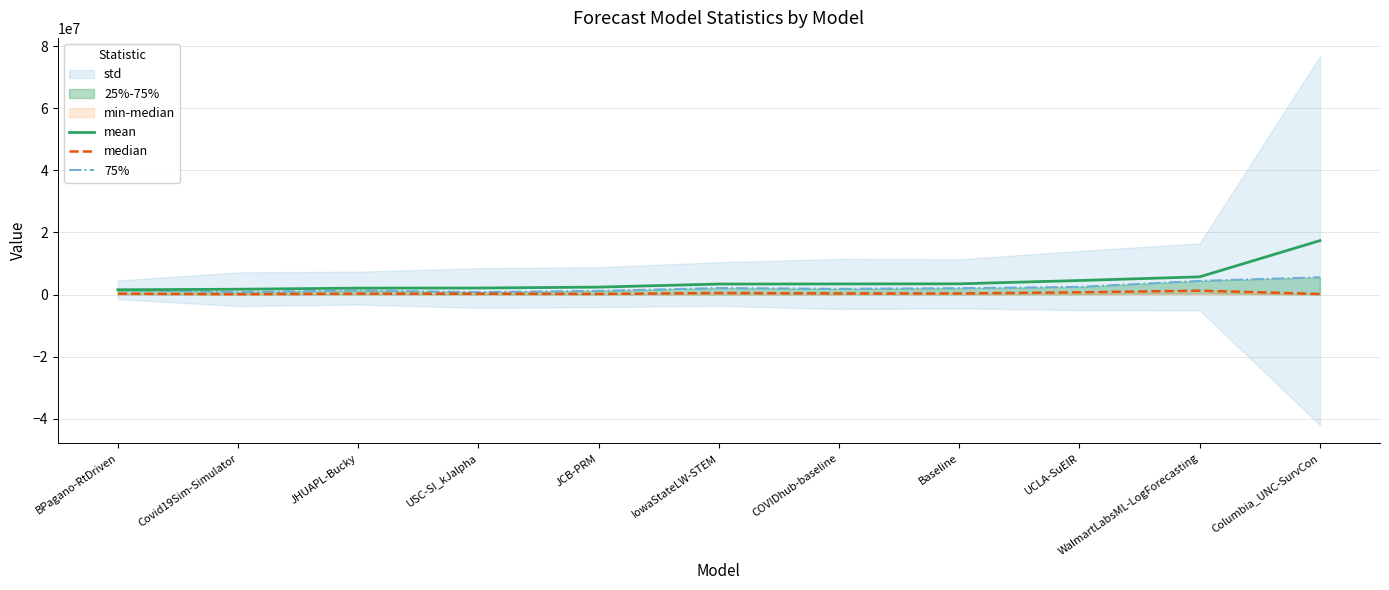

How many data points does each series have?

11